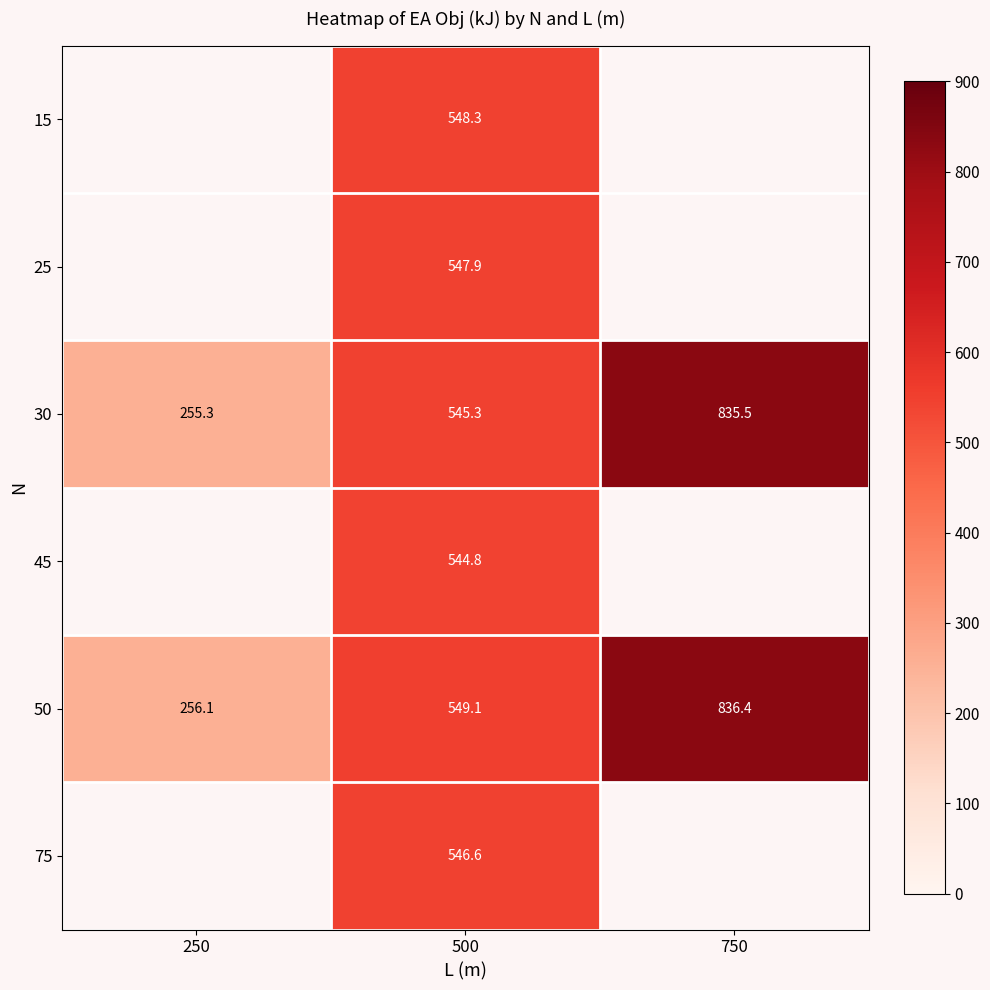

Is the value of 30 at 250 greater than the value of 75 at 500?

No